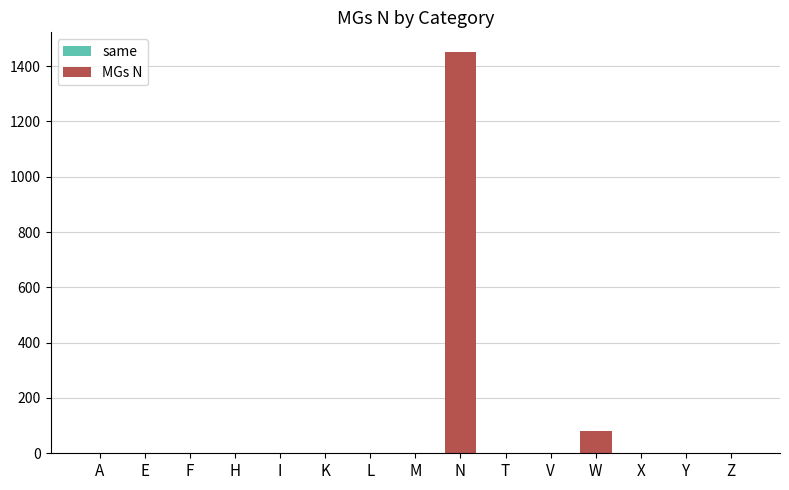

Between N and W, which is larger?

N